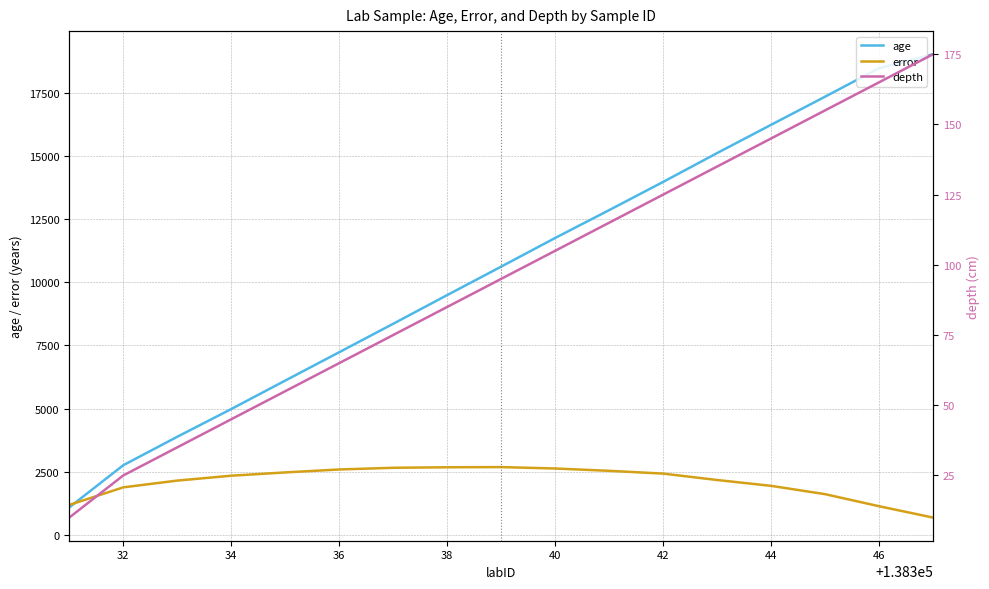

Read the error value at 38.

2674.0